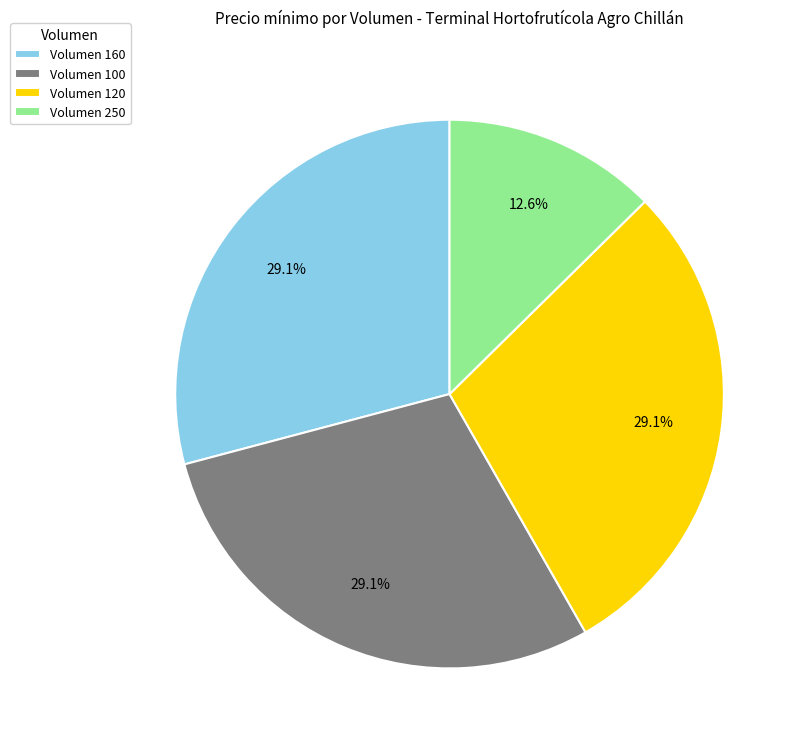

Count the number of slices in the pie.

4